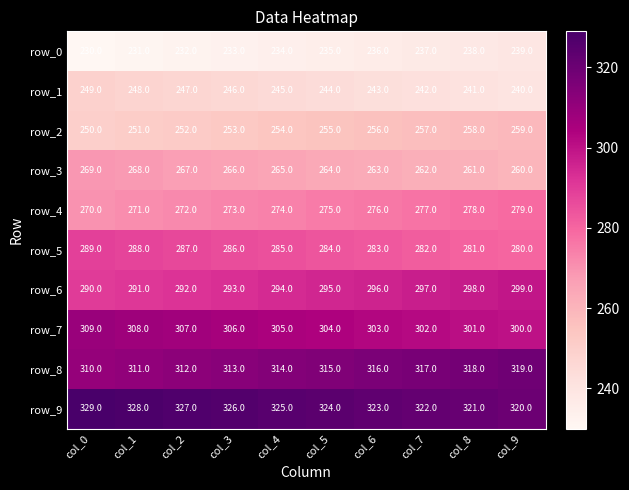

What is the spread (max minus min) of values at col_4?

91